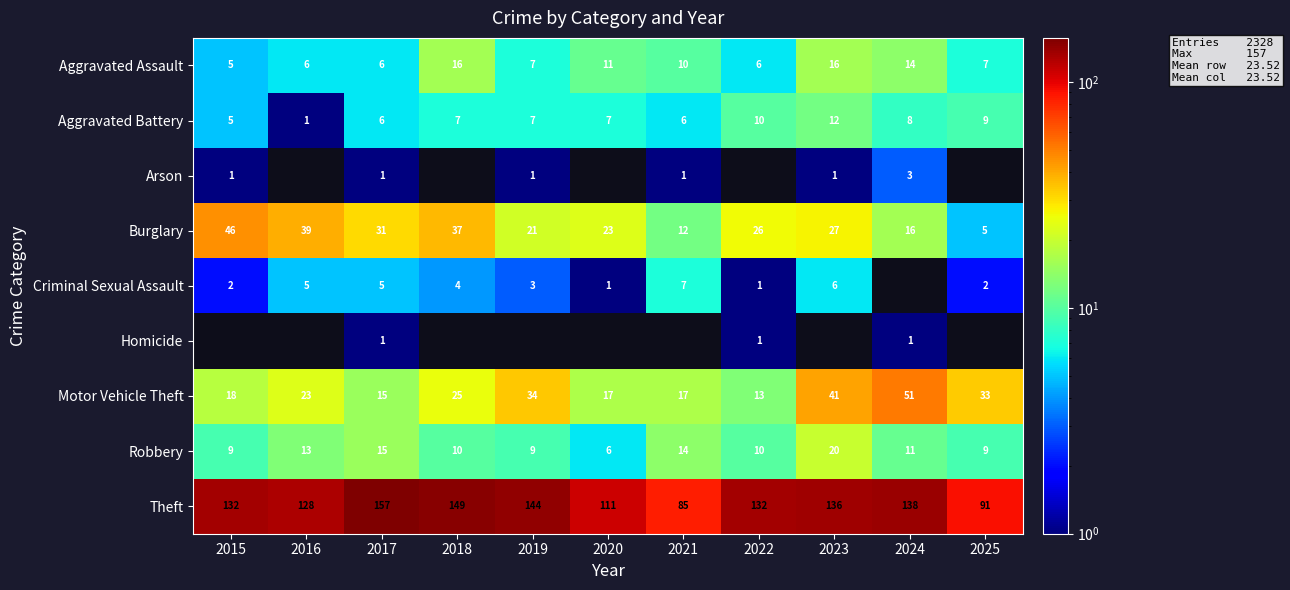

The Homicide series shows 0 at 2022. True or false?

False